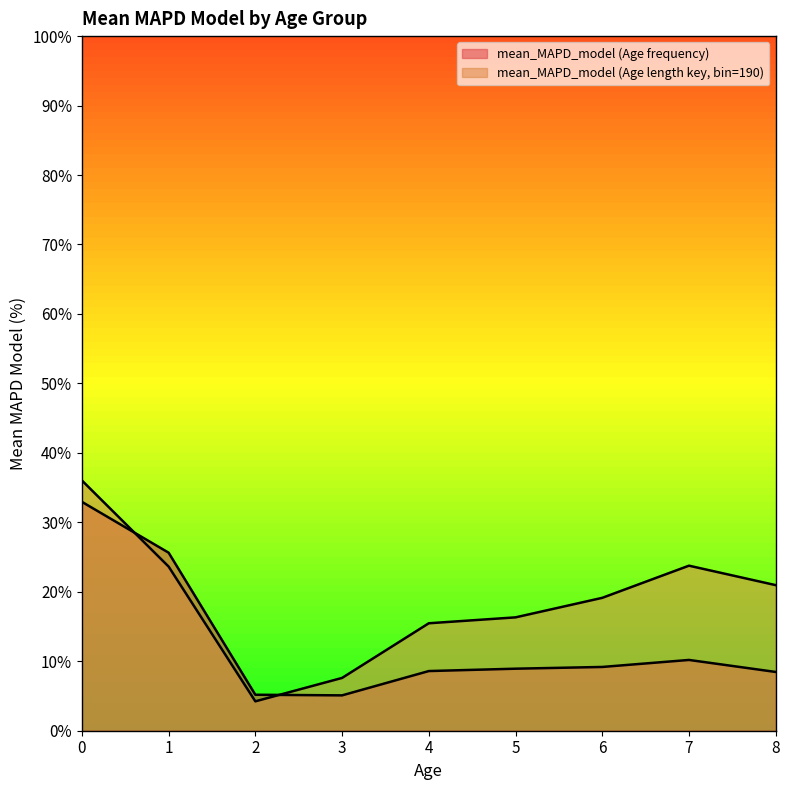

At how many categories does at least one series exceed 35?

1